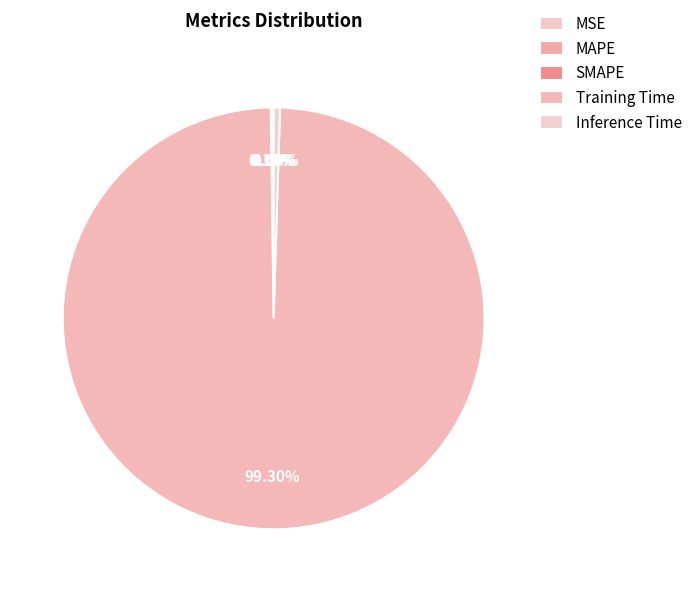

What percentage do Inference Time and Training Time together represent?

99.8%